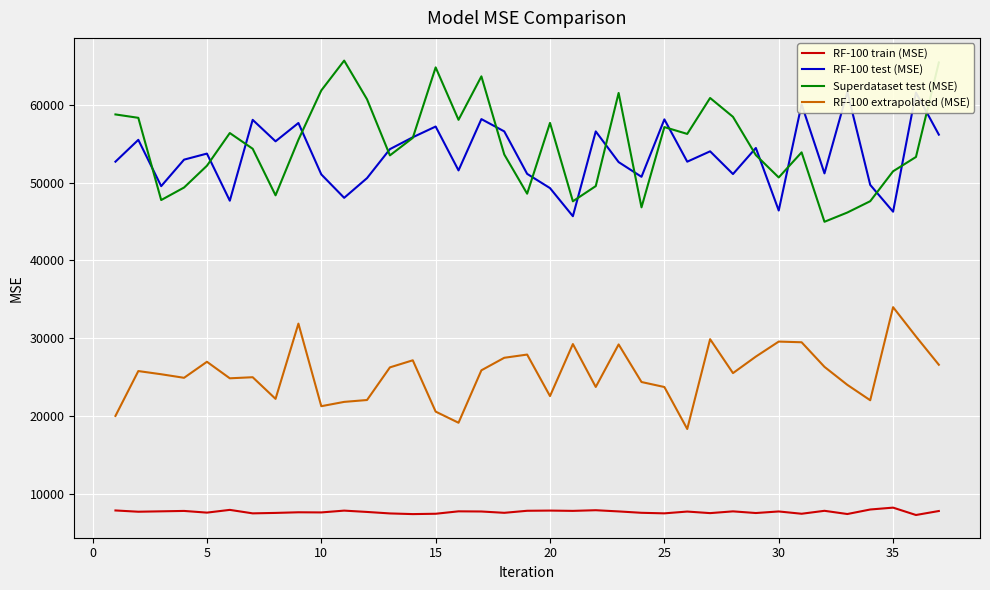

How many categories are shown in the chart?

37